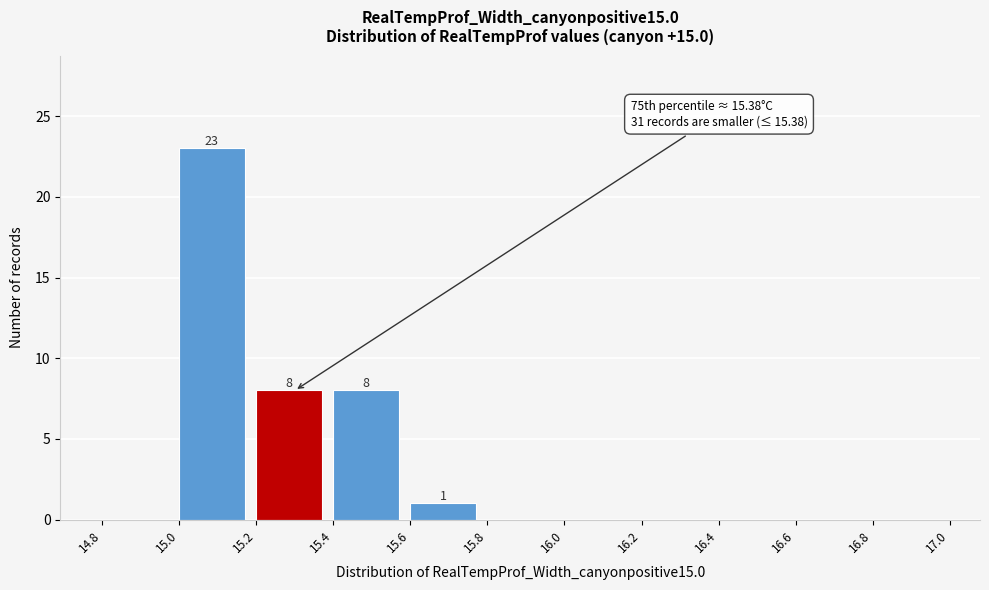

Over which range of the x-axis is the bar tallest?

15.0 to 15.2